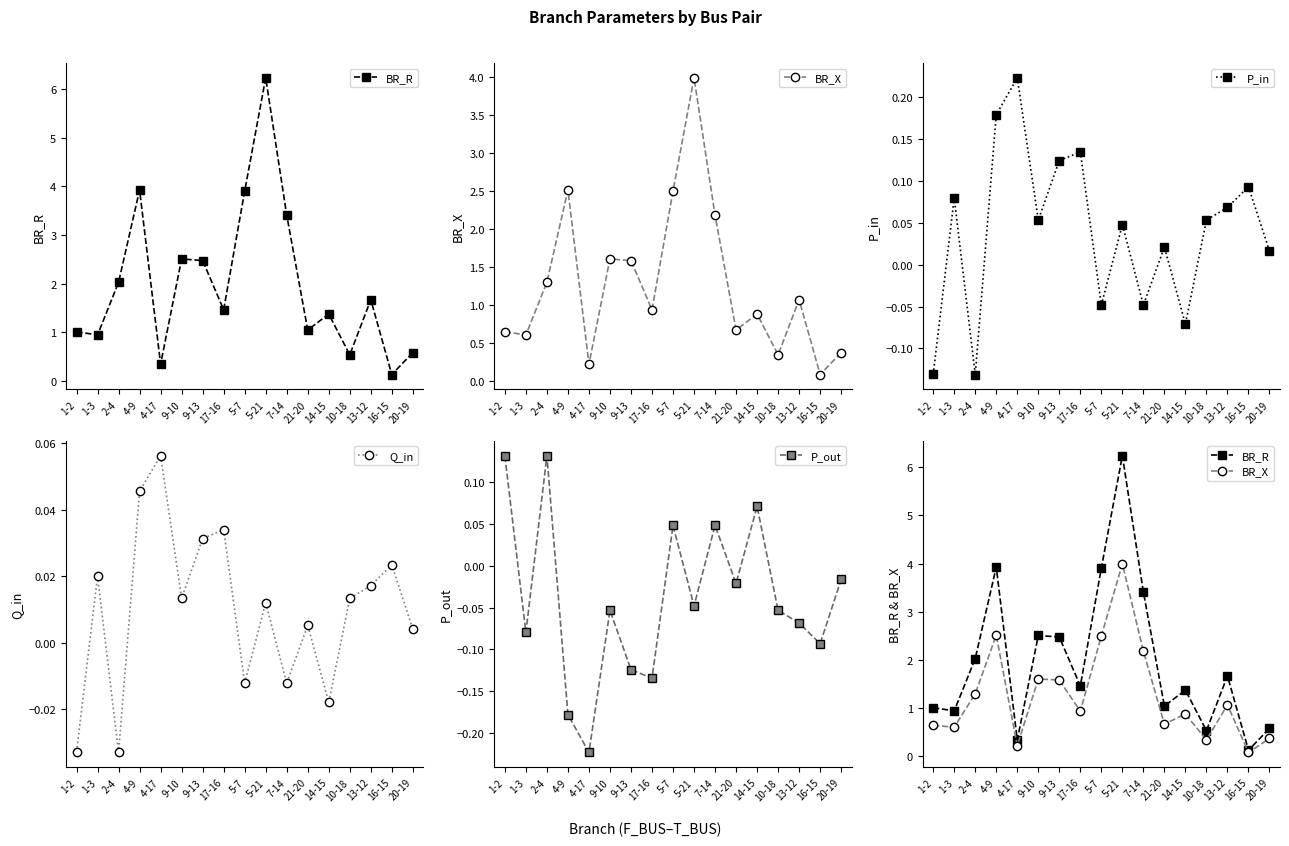

What is the sum of all P_in values?

0.7